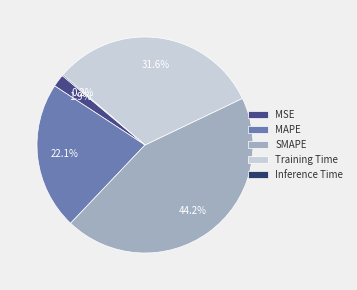

Is there any slice that represents more than half of the pie?

No